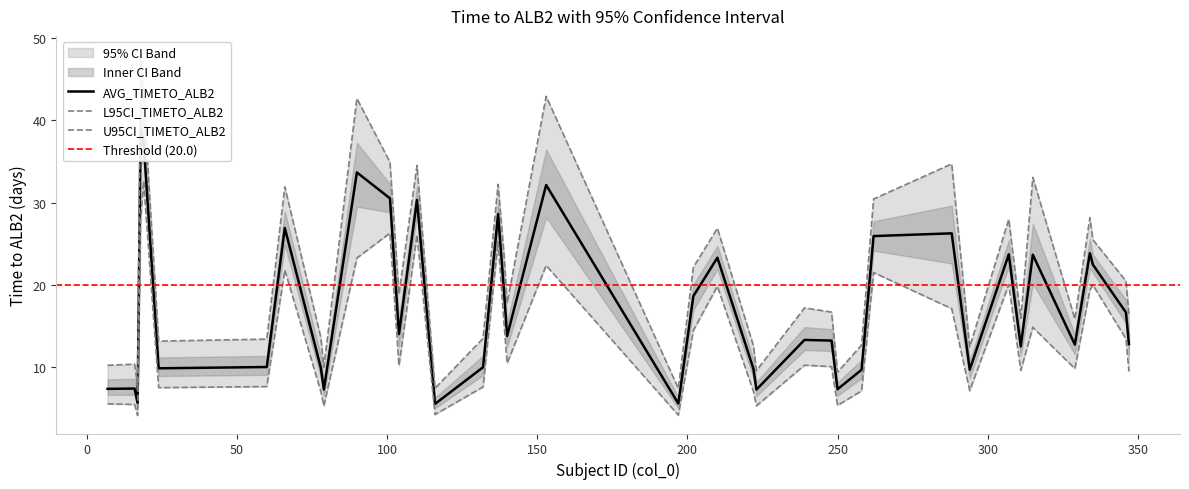

What is the spread (max minus min) of values at 36?

3.2